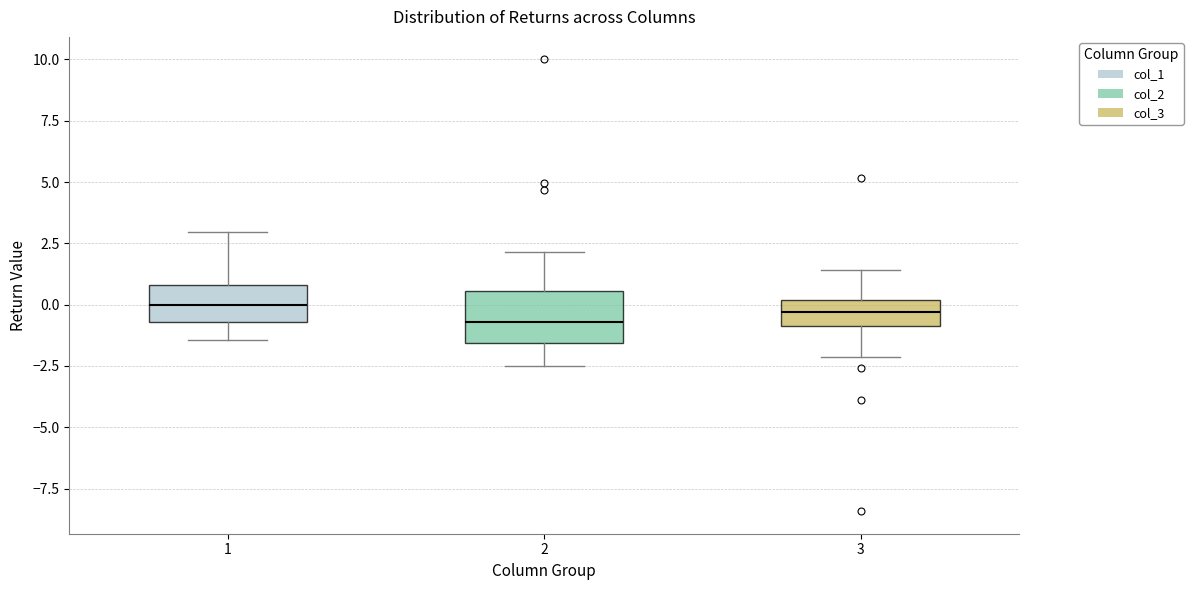

Where does the median line of the box at x = 2 sit on the y-axis? The values are not printed on the chart, so give them approximately, as read against the axis.

-0.5